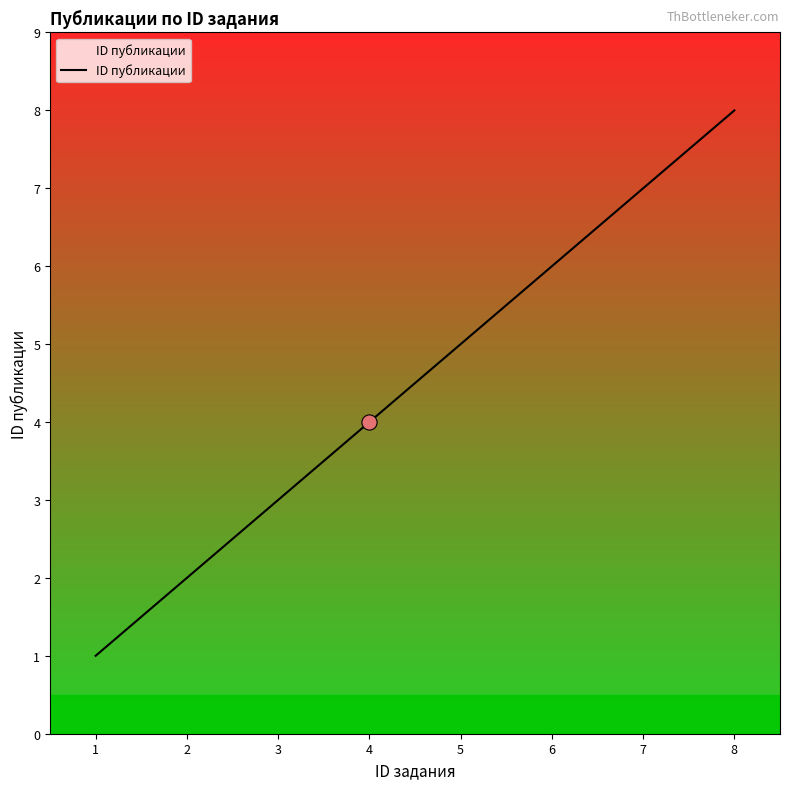

Approximately how many times larger is the value at 4 compared to 8?

0.5